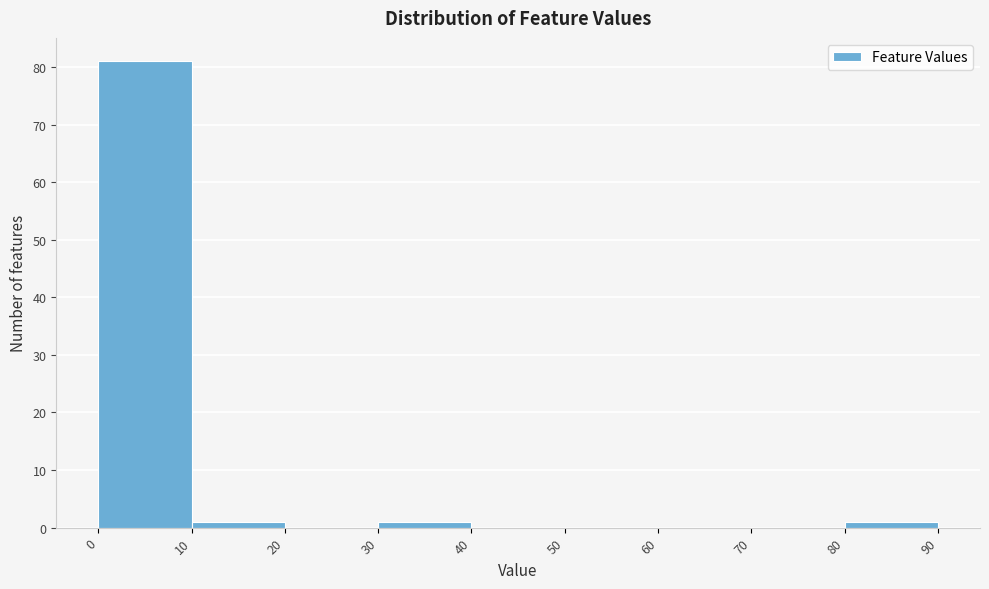

How tall is the bar that spans 10 to 20 on the x-axis? The values are not printed on the chart, so give them approximately, as read against the axis.

1